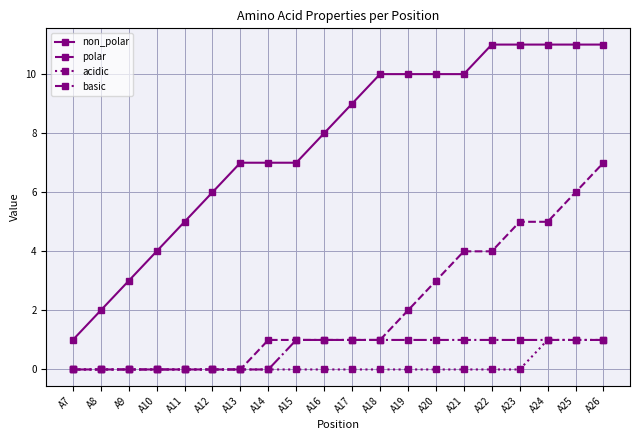

Rank the series at A21 from lowest to highest value.

acidic, basic, polar, non_polar